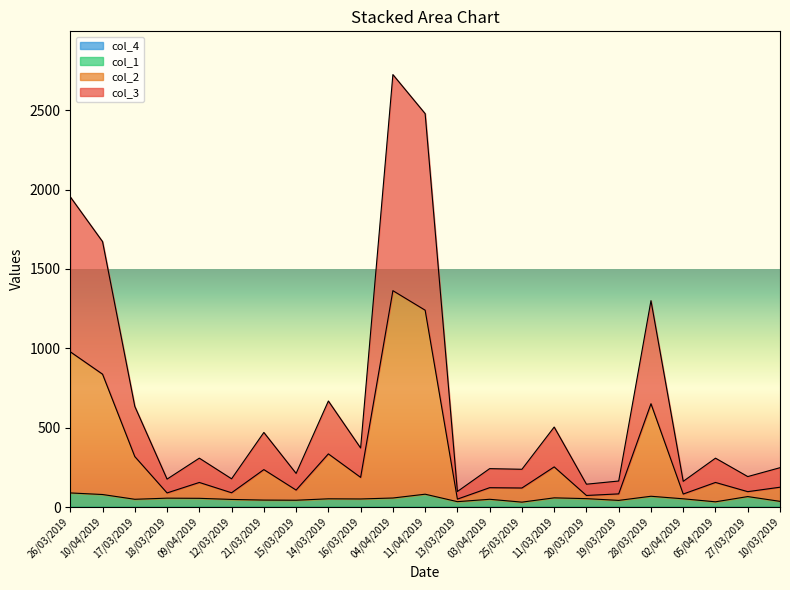

List the labels in order of col_1 value, largest first.

26/03/2019, 11/04/2019, 10/04/2019, 28/03/2019, 27/03/2019, 11/03/2019, 04/04/2019, 18/03/2019, 09/04/2019, 20/03/2019, 14/03/2019, 02/04/2019, 16/03/2019, 17/03/2019, 03/04/2019, 12/03/2019, 21/03/2019, 15/03/2019, 19/03/2019, 10/03/2019, 13/03/2019, 05/04/2019, 25/03/2019